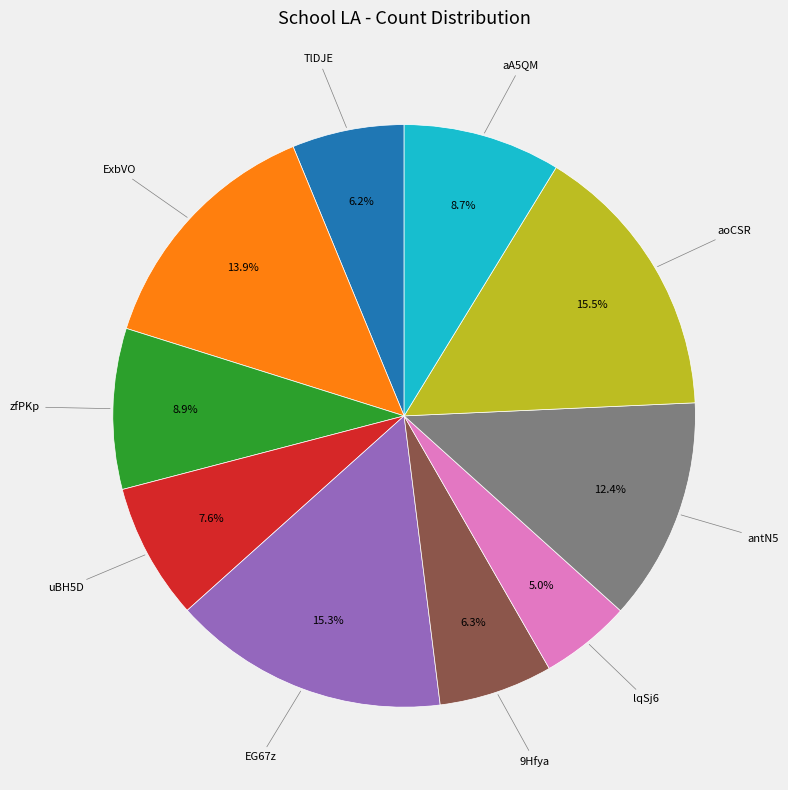

Count the number of slices in the pie.

10